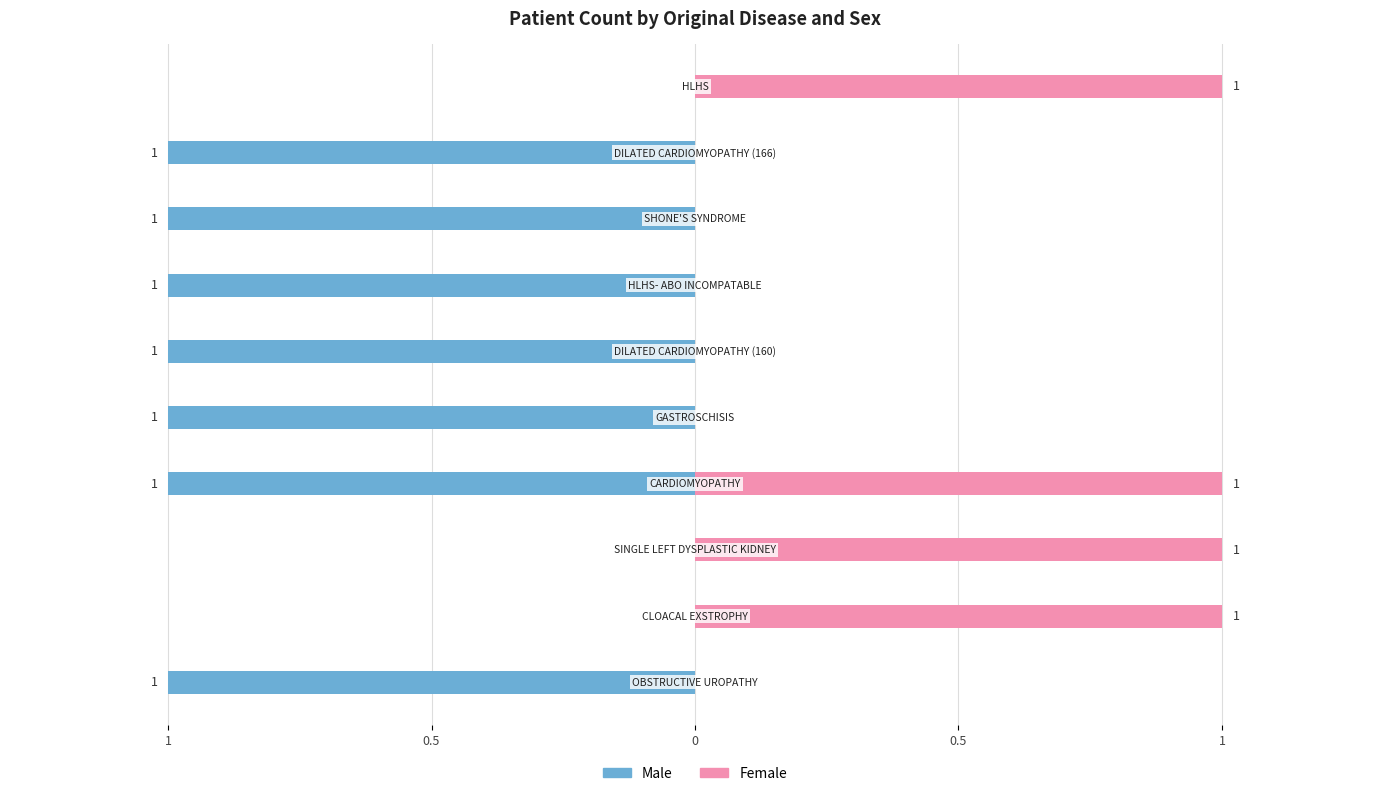

List the series in order of their overall mean, lowest first.

Male, Female